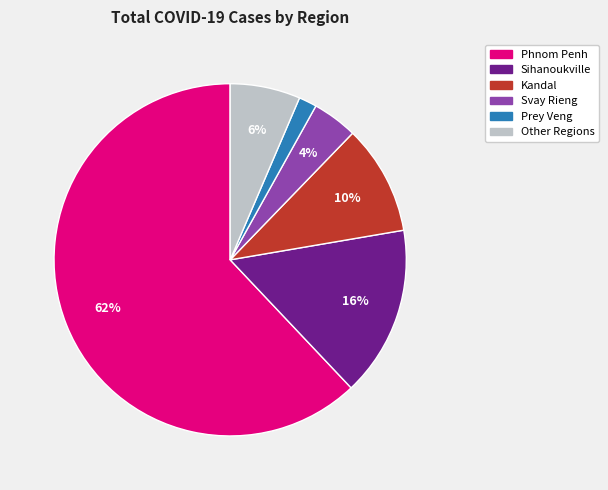

Is the sum of Sihanoukville and Kandal greater than half?

No